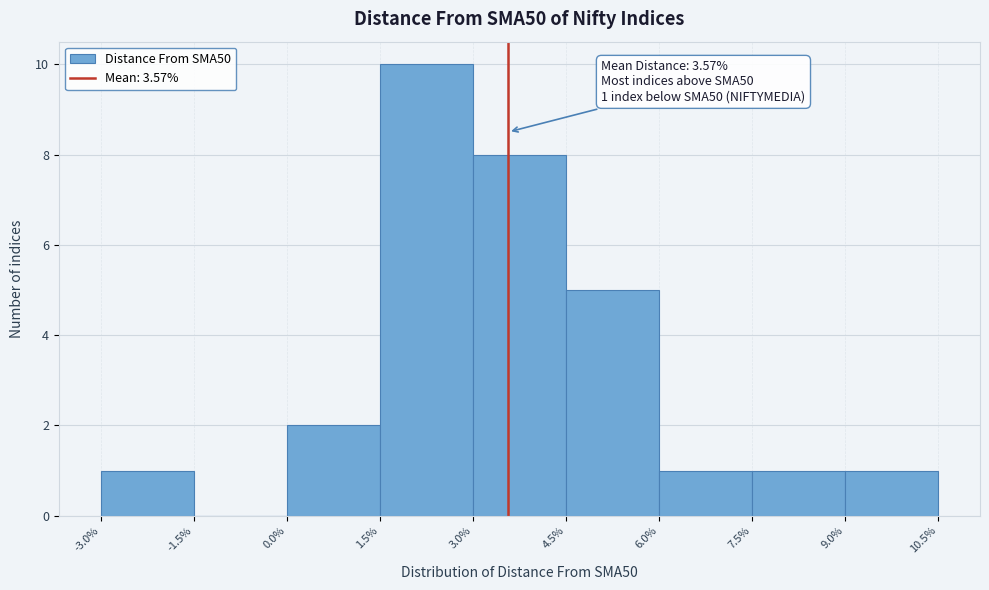

Which range on the x-axis has the tallest bar?

1.5% to 3.0%